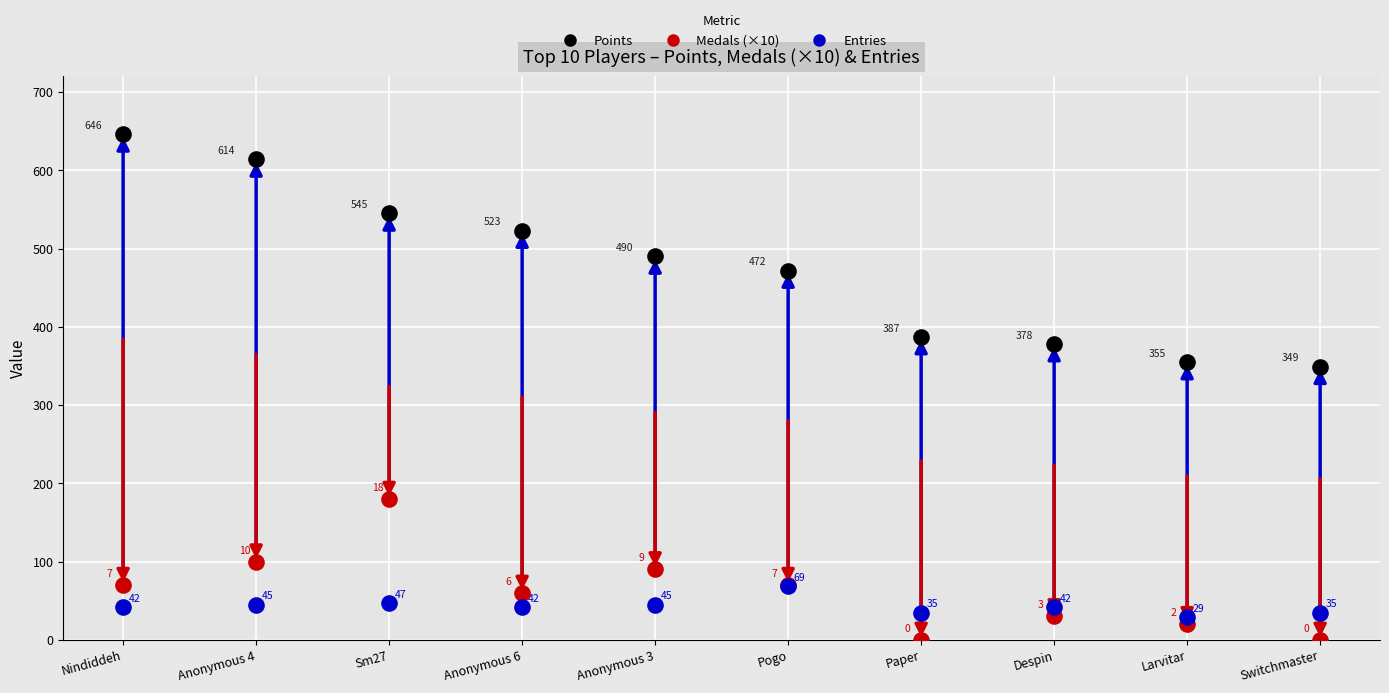

In the Medals (×10) series, what Y value is closest to 90?

90